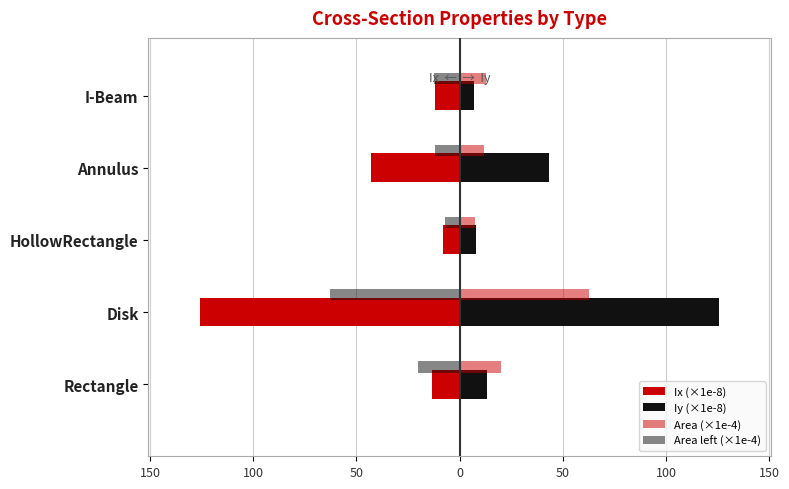

How many categories are shown in the chart?

5